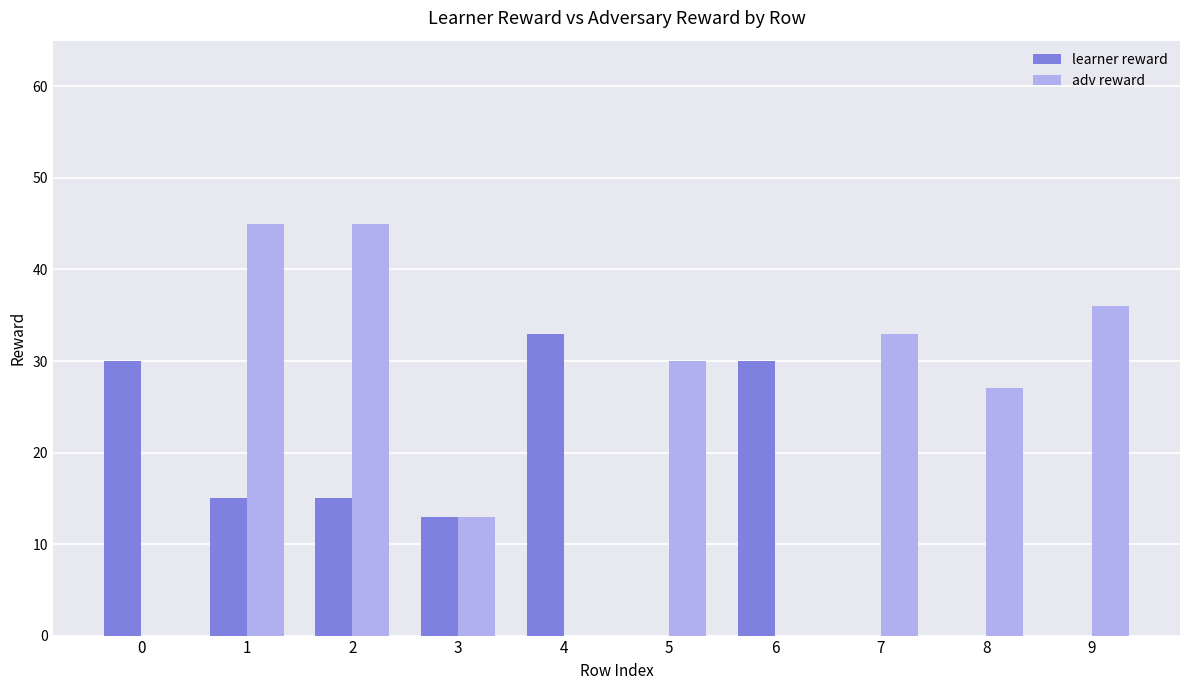

Which series has the largest total across all categories?

adv reward